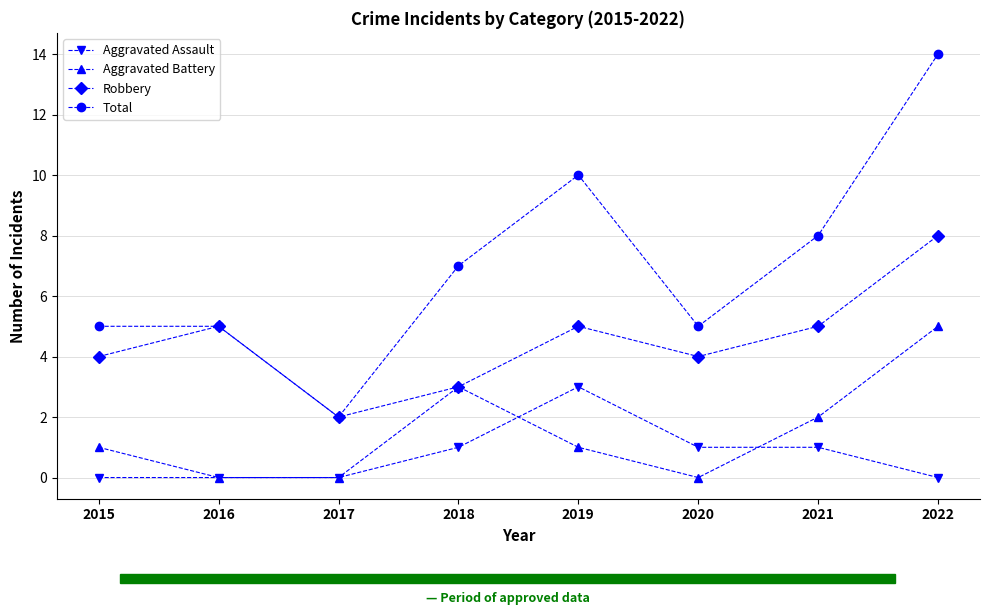

What is the difference between the highest and lowest values at 2022?

14